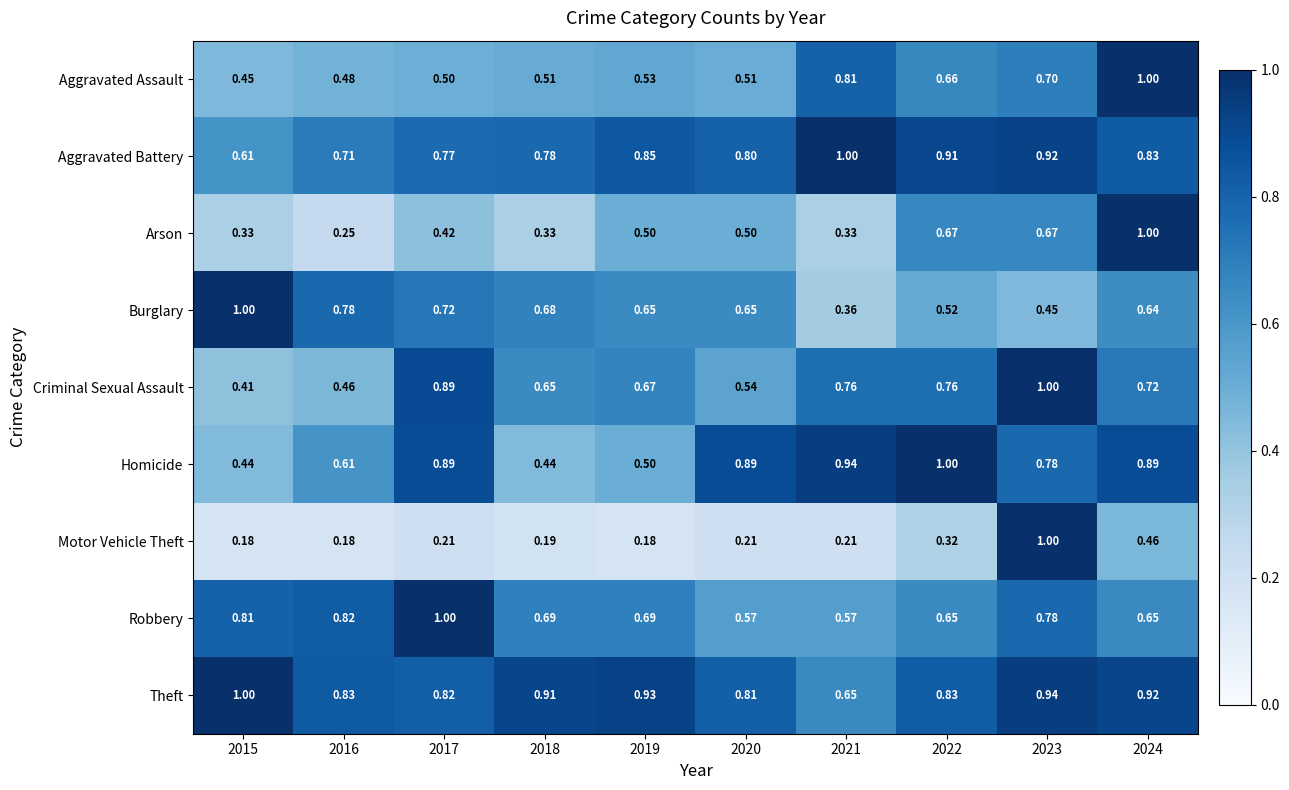

Between 2018 and 2023, which series saw the biggest shift?

Motor Vehicle Theft